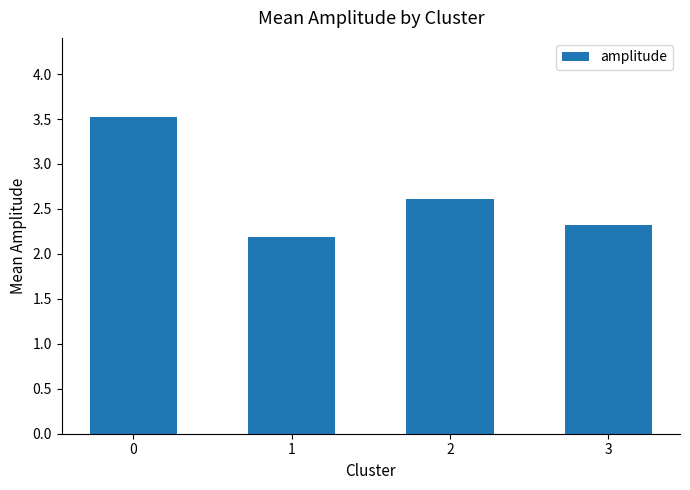

Rank the categories by value from lowest to highest.

1, 3, 2, 0